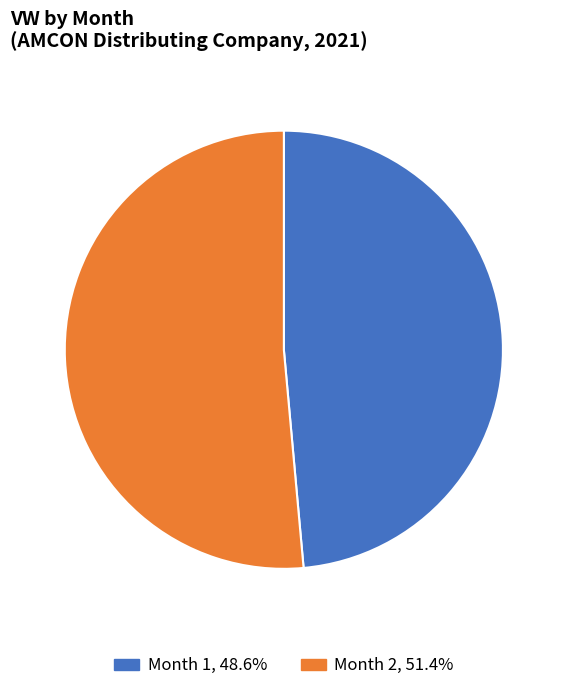

Combined, do Month 1, 48.6% and Month 2, 51.4% account for over 50%?

Yes